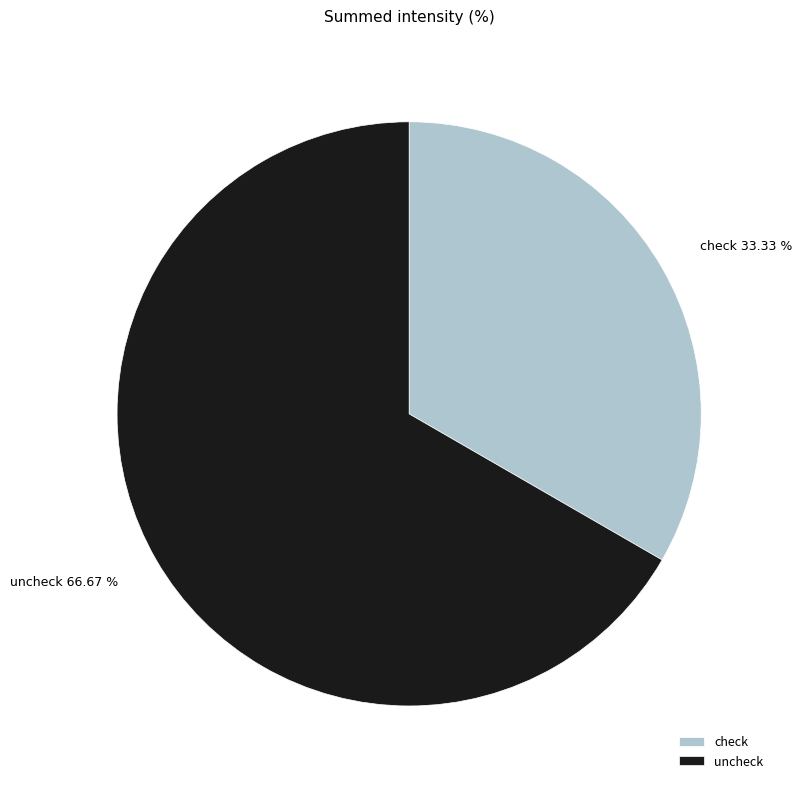

Which slice is the largest?

uncheck